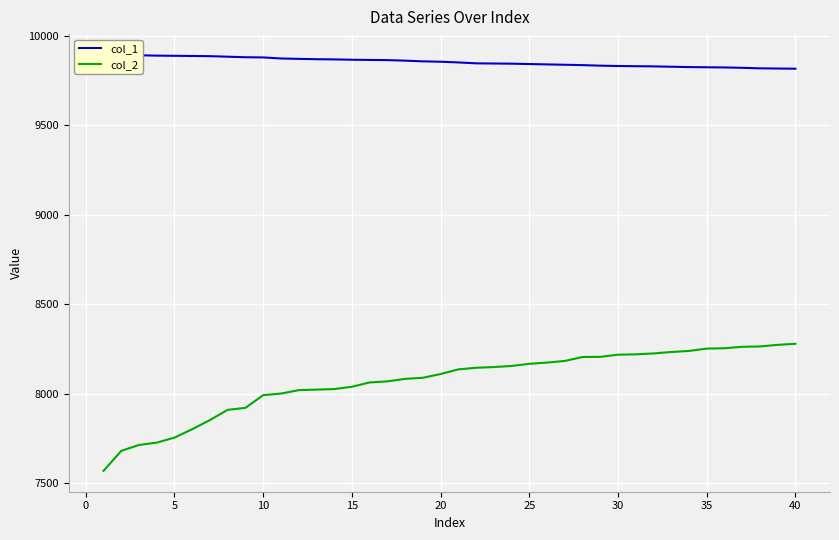

What is the approximate value of col_1 at 15, to the nearest 5?

9865